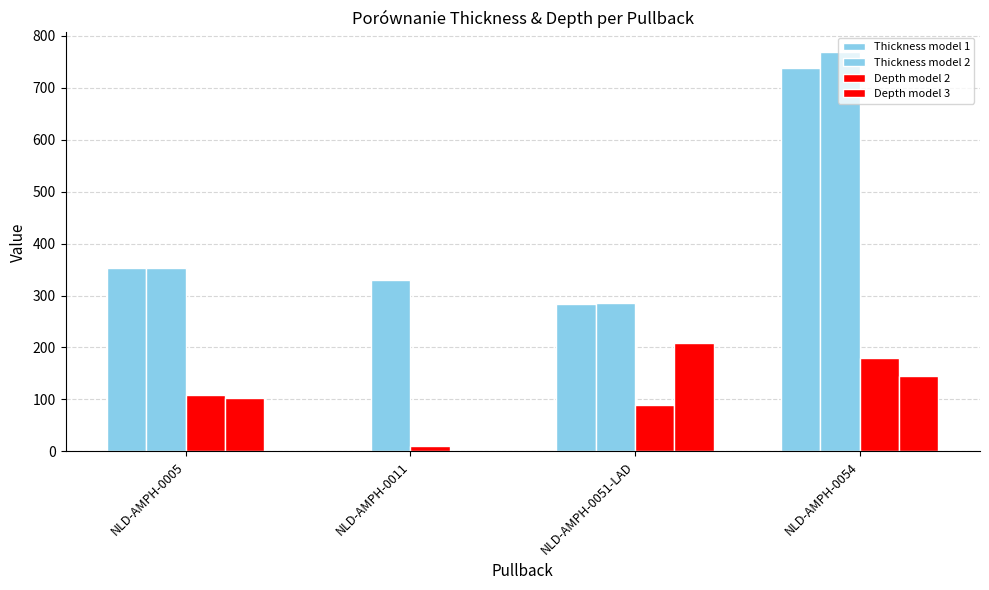

How many positive values does the Thickness model 1 series have?

3